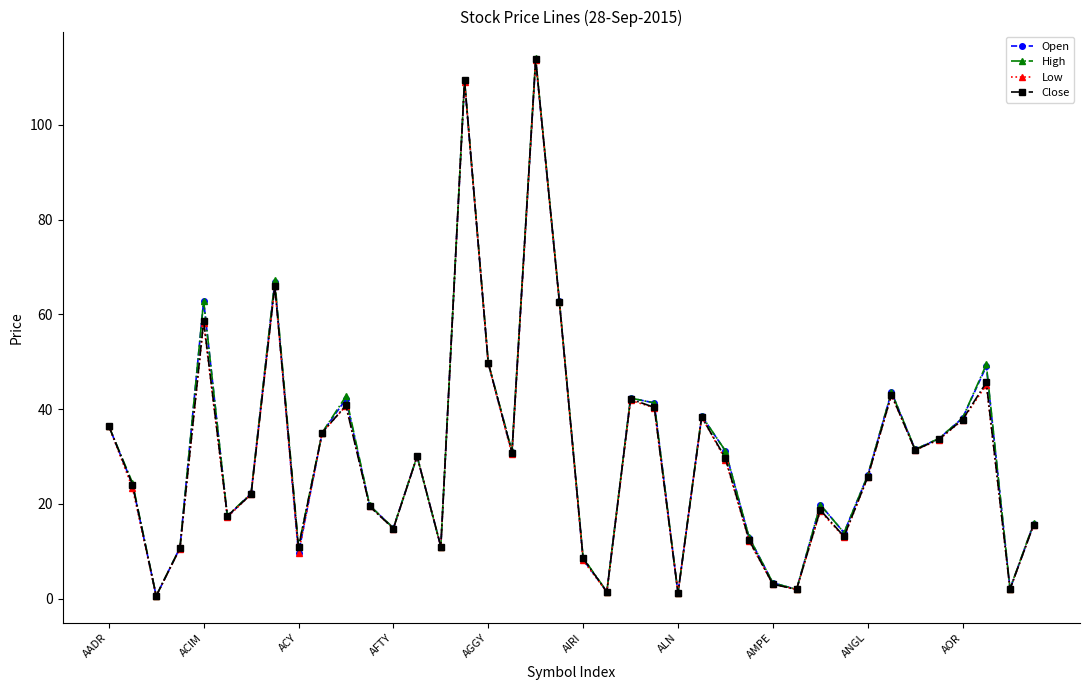

What is the value of the High point at the 24th from the left?

41.3